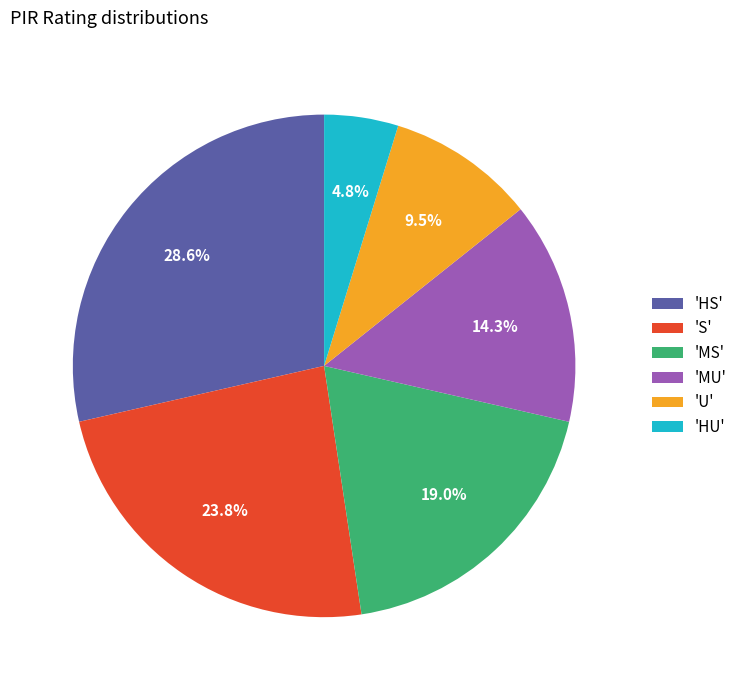

Does any single category account for the majority?

No